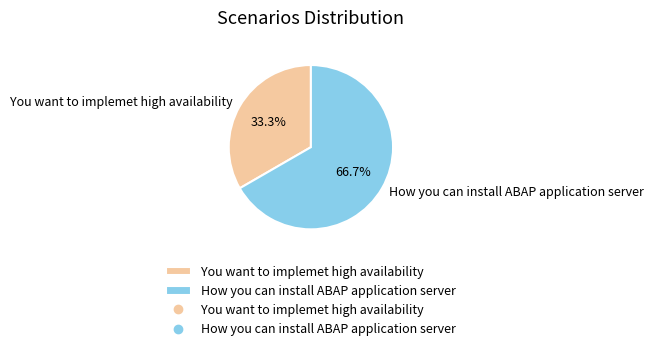

Rank the categories by value from highest to lowest.

How you can install ABAP application server, You want to implemet high availability